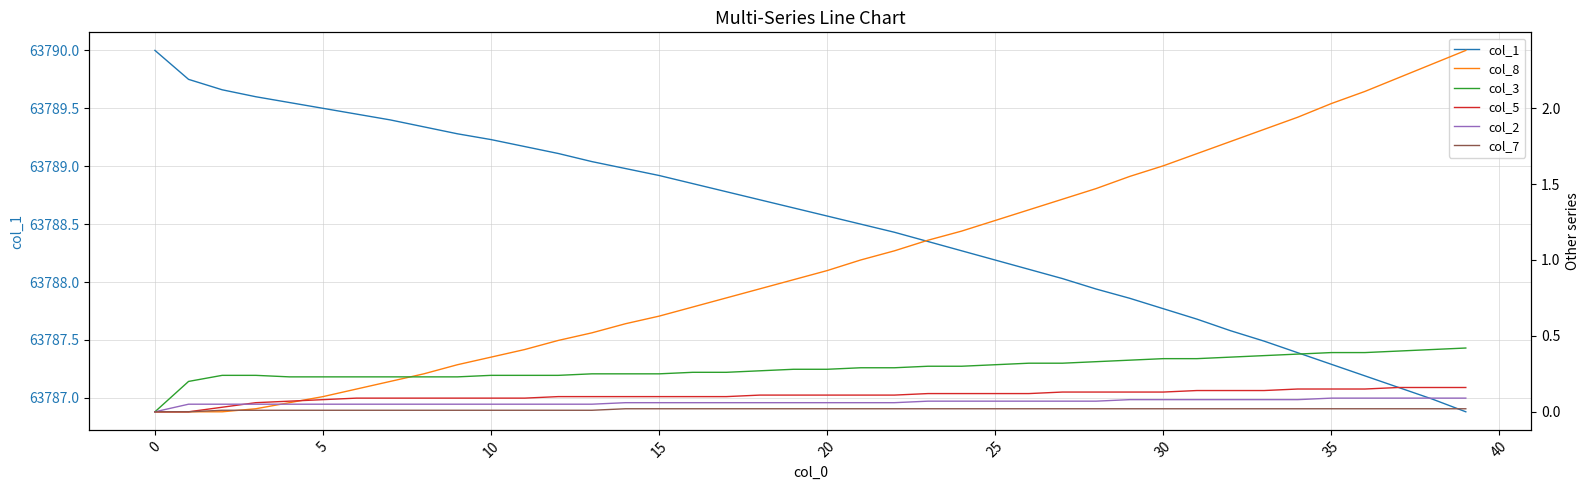

What is the sum of the col_3 values at 33 and 17?

0.6